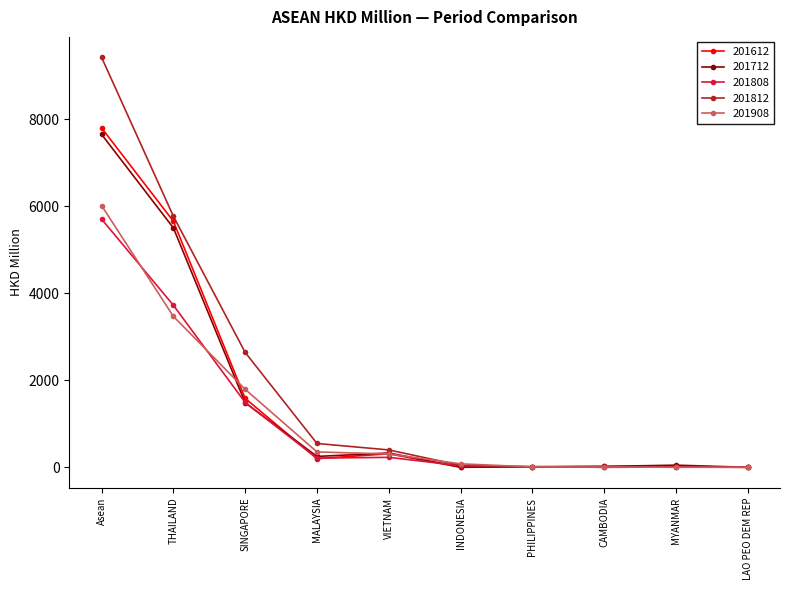

What is the value of the 201812 point at the 1st from the left?

9426.6